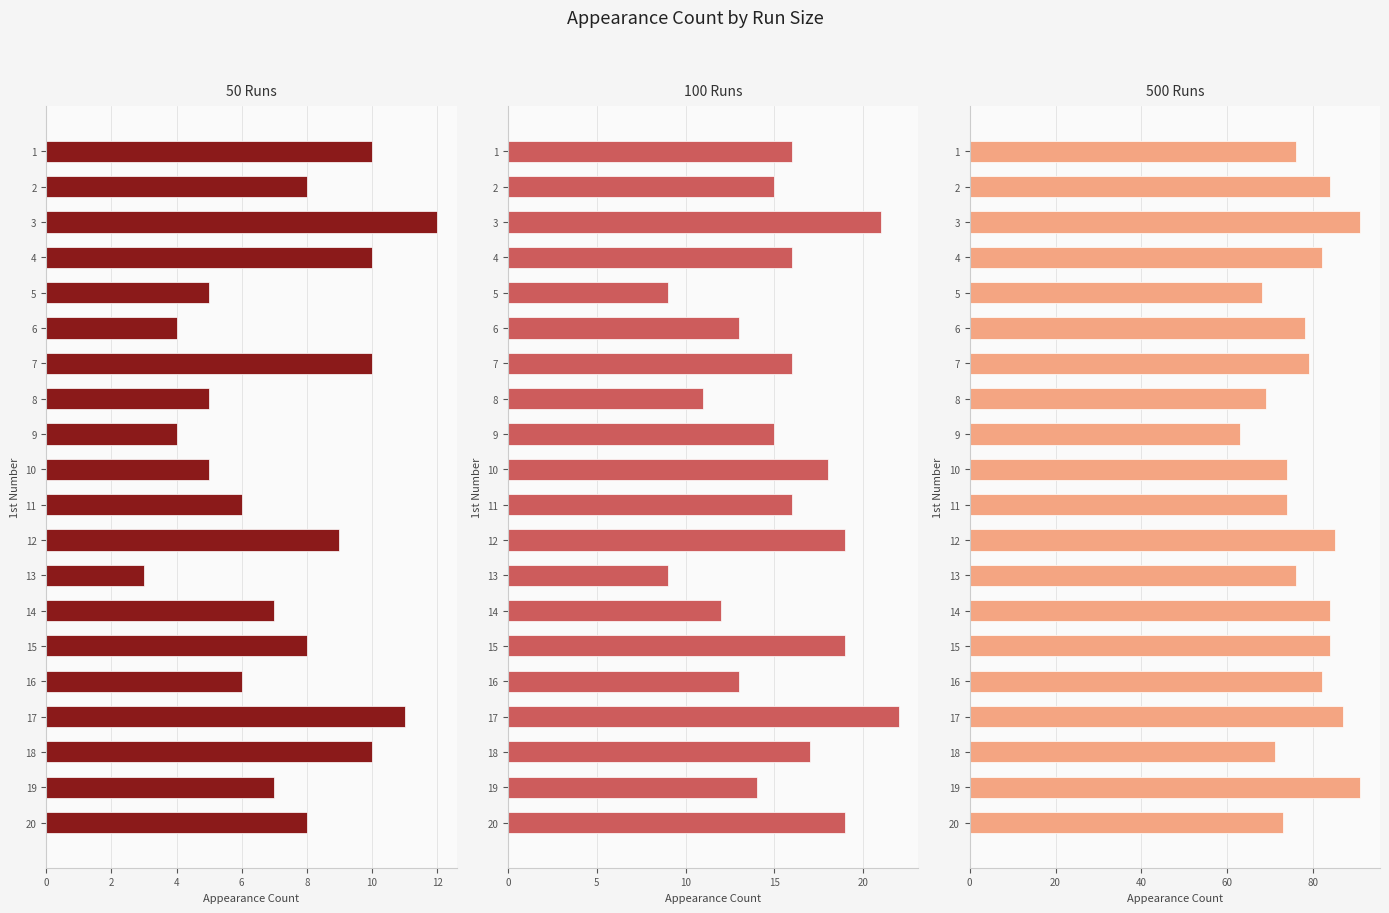

What is the lowest value of the 50 Runs series?

3